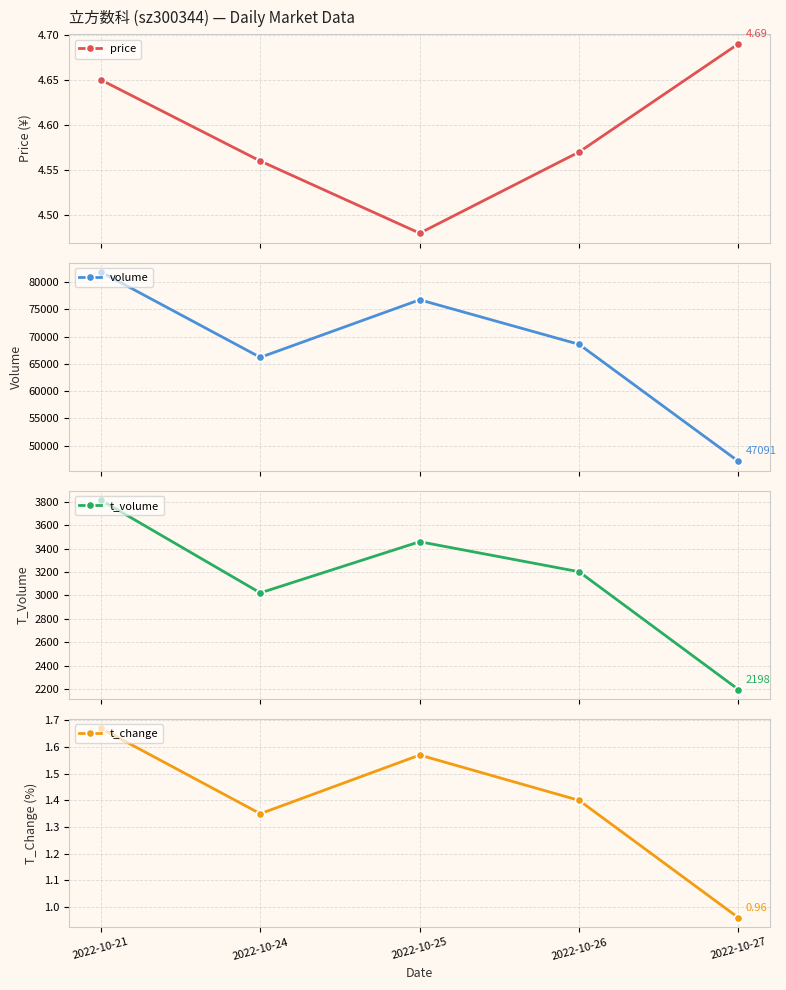

Reading left to right, list all the values displayed in this chart.

price: 4.7	4.6	4.5	4.6	4.7
volume: 81883.0	66199.0	76775.0	68589.0	47091.0
t_volume: 3812.0	3022.0	3458.0	3202.0	2198.0
t_change: 1.7	1.4	1.6	1.4	1.0